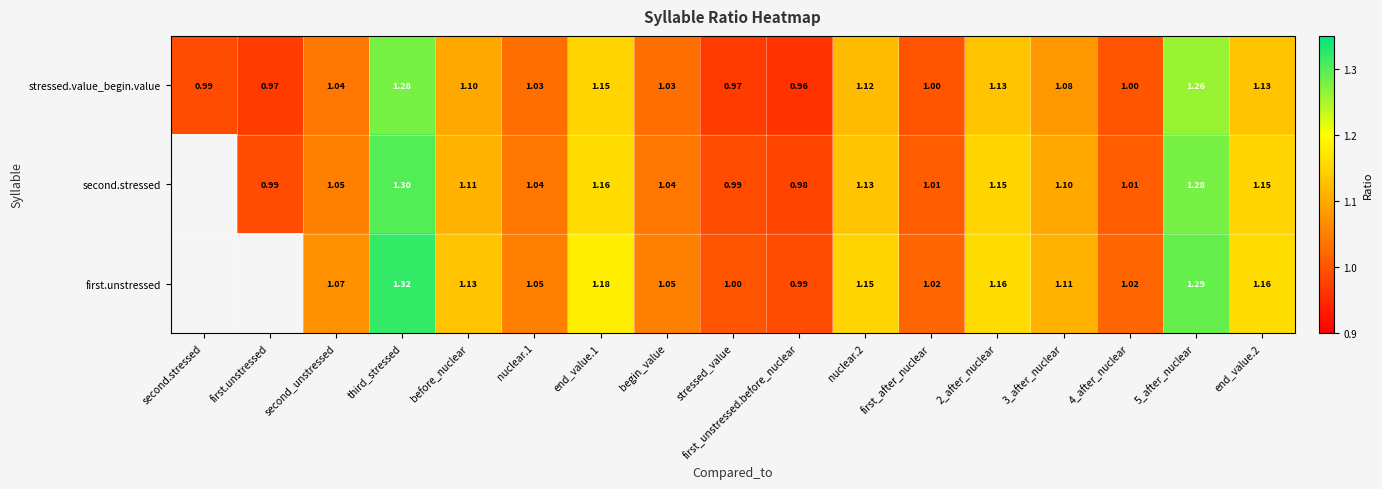

Is the value of stressed.value_begin.value at first_after_nuclear greater than the value of second.stressed at 5_after_nuclear?

No